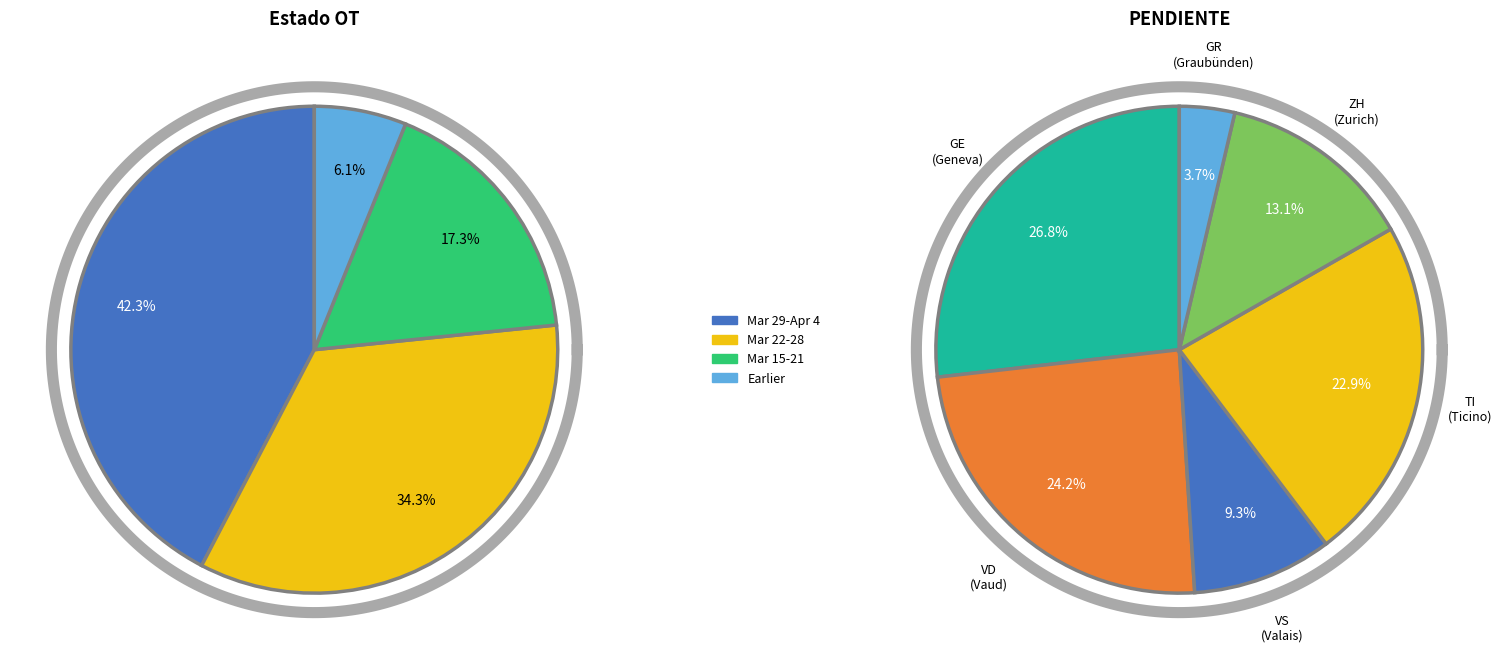

Is 2020-03-14 the majority of the pie?

No